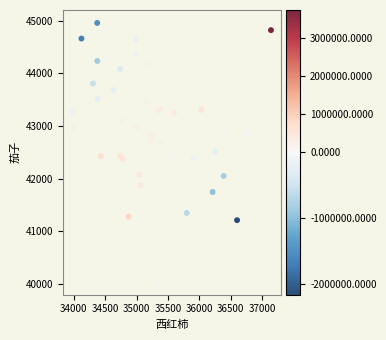

What is the range of X values (max minus min)?

3152.4